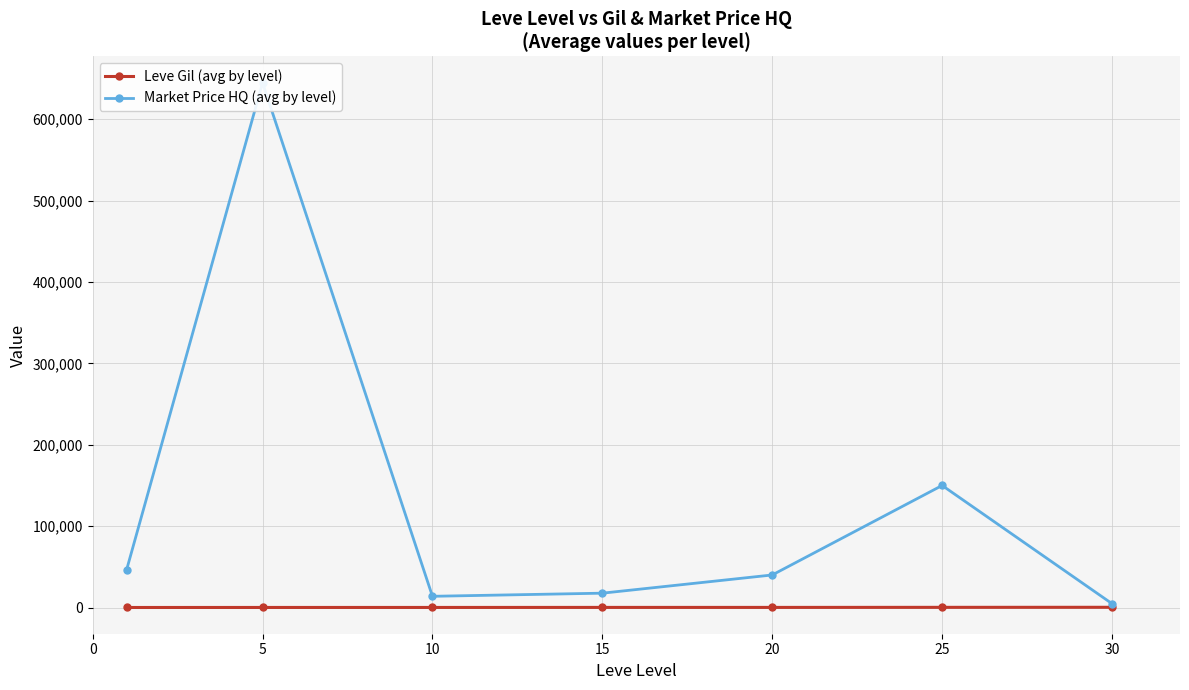

Count the number of categories in the chart.

7